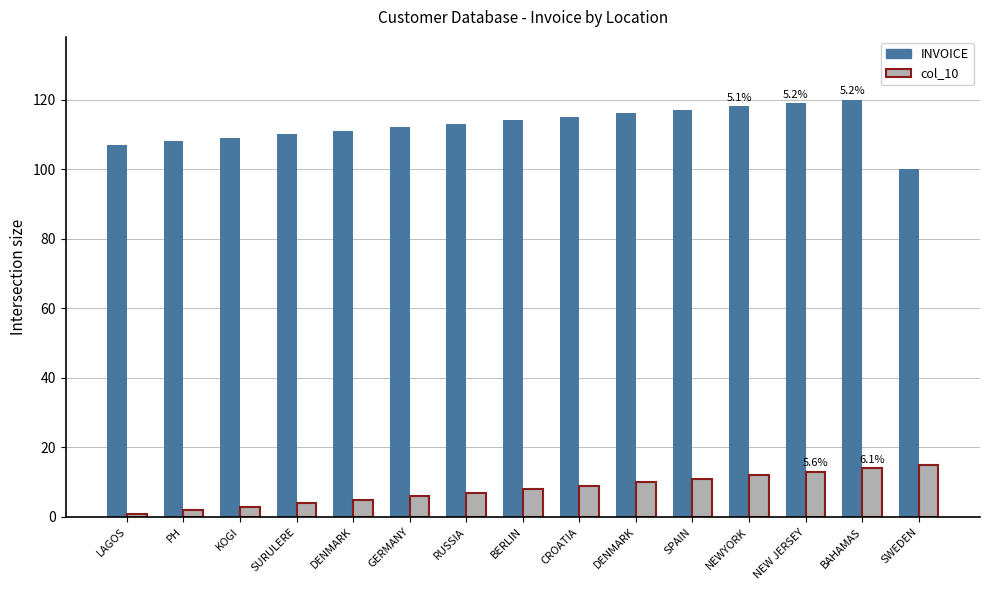

What are all the series names shown in the legend?

INVOICE, col_10